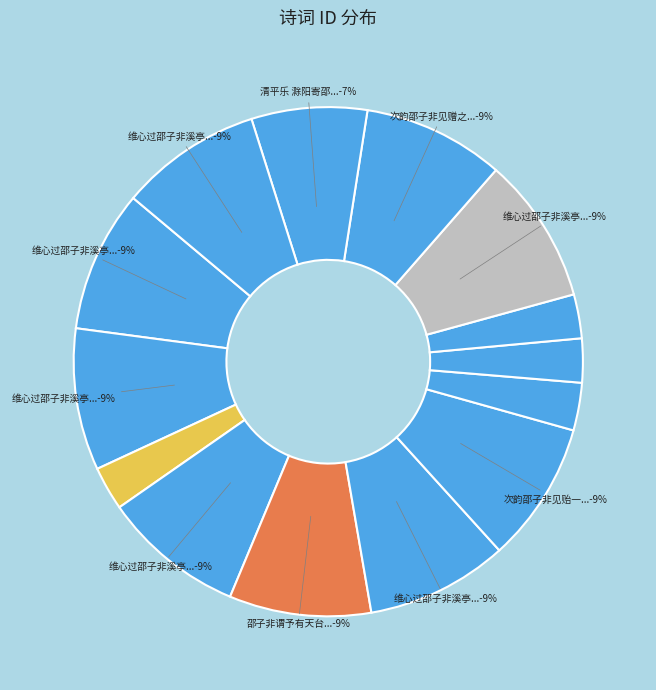

Is there any slice that represents more than half of the pie?

No